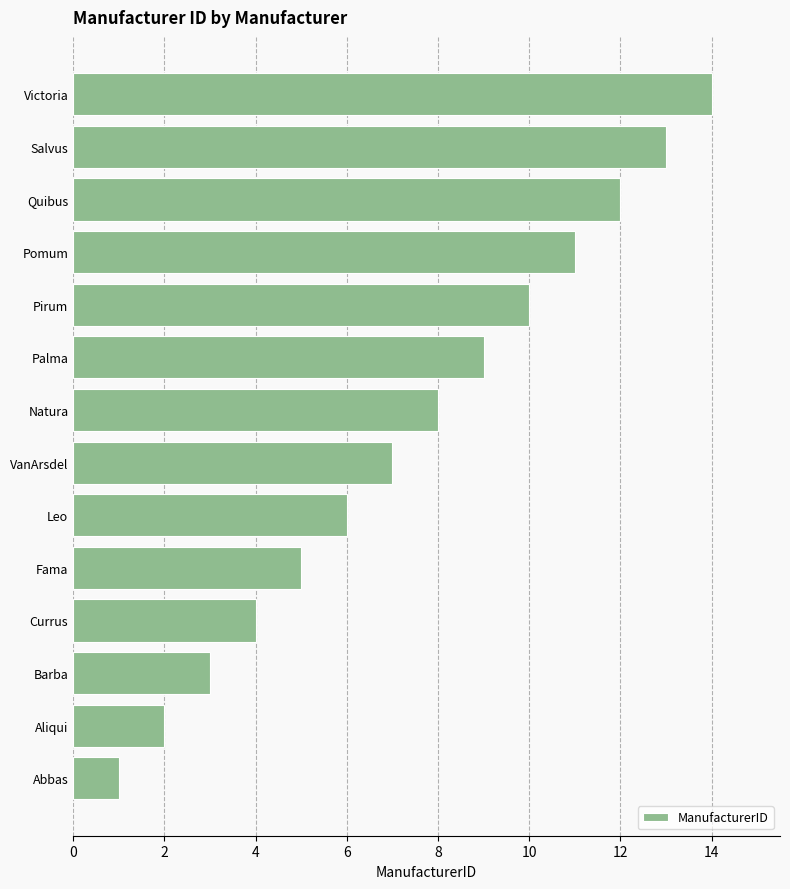

List the labels in order of value, largest first.

Victoria, Salvus, Quibus, Pomum, Pirum, Palma, Natura, VanArsdel, Leo, Fama, Currus, Barba, Aliqui, Abbas